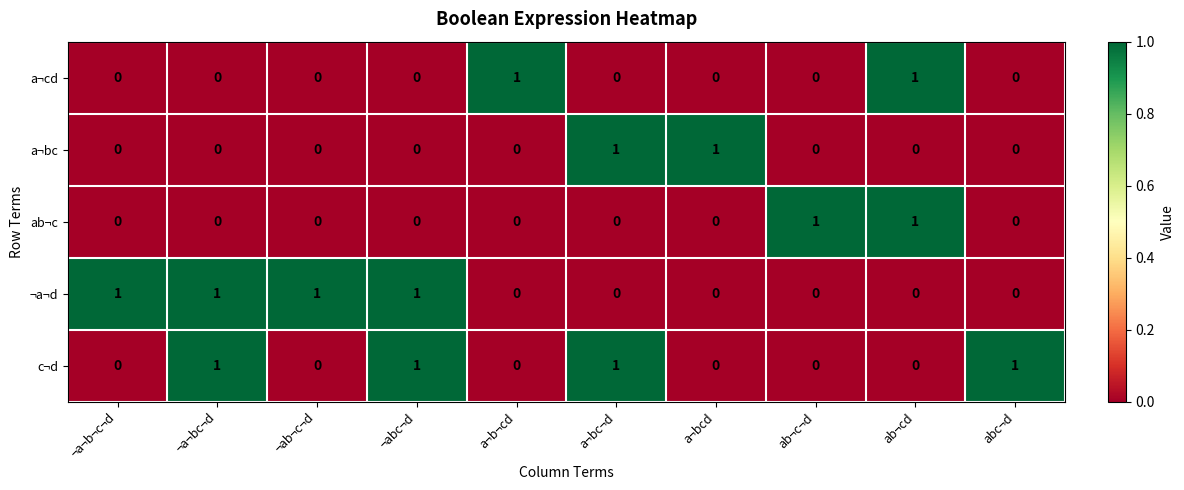

Is it true that a¬bc equals 0 at abc¬d?

True